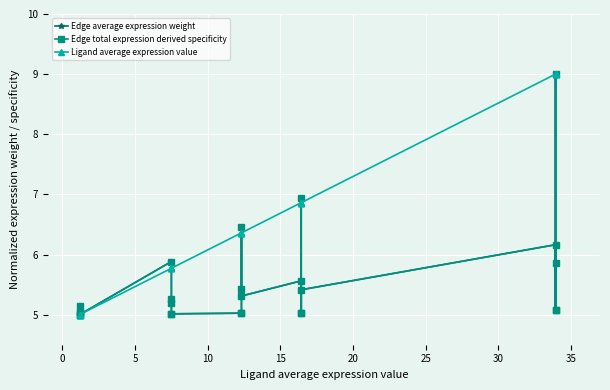

How many interior local valleys does the Edge average expression weight series have?

7